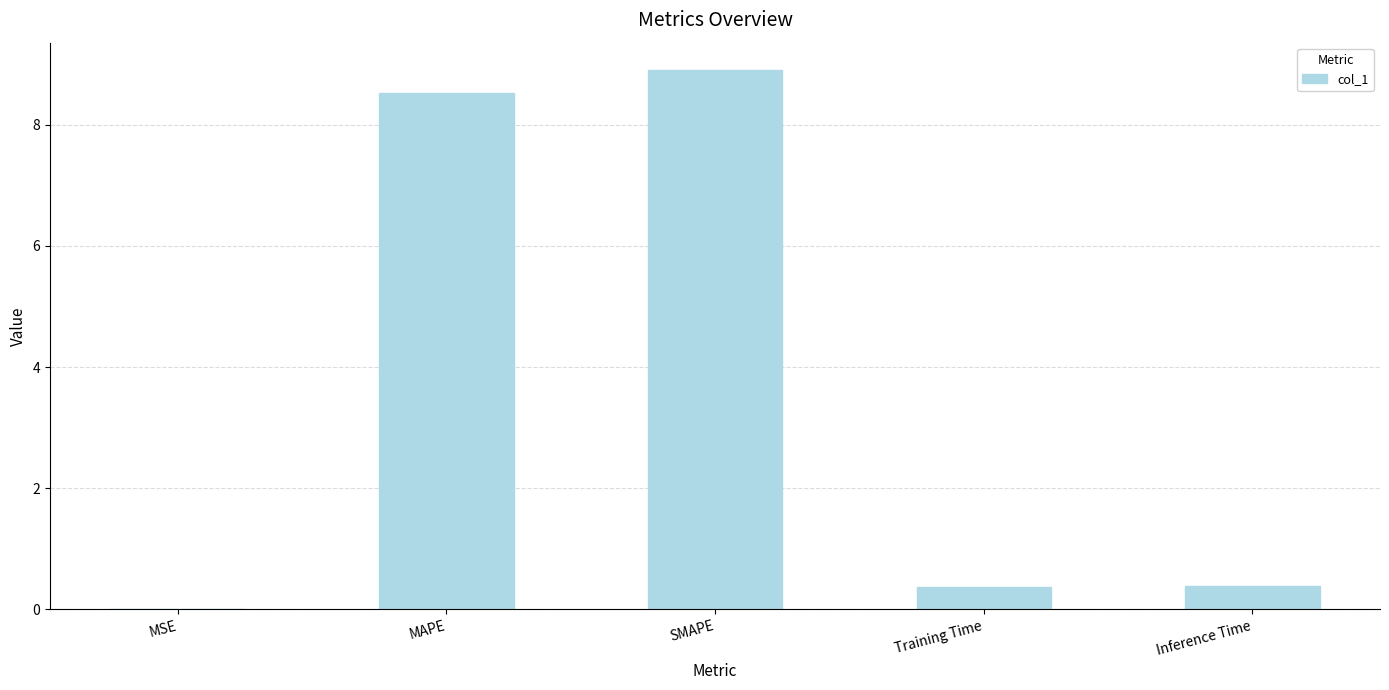

Which has a higher value, Training Time or MAPE?

MAPE